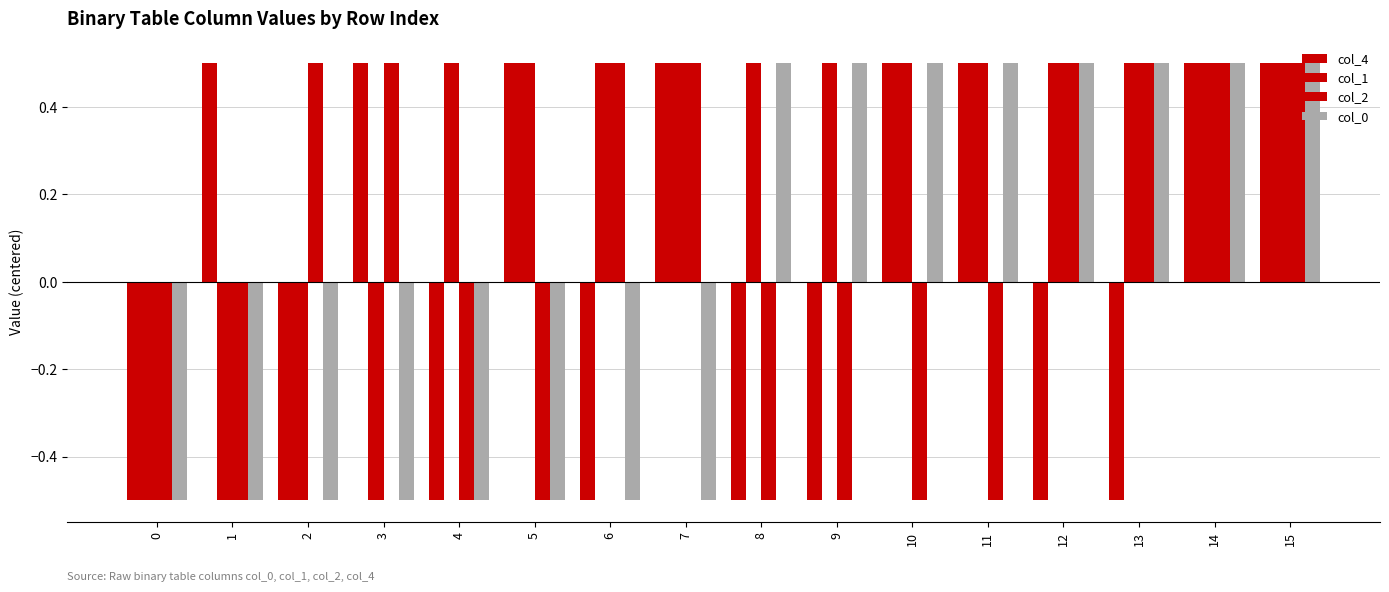

Reading right to left, transcribe all the data shown in this chart.

col_4: 15=0.5	14=0.5	13=-0.5	12=-0.5	11=0.5	10=0.5	9=-0.5	8=-0.5	7=0.5	6=-0.5	5=0.5	4=-0.5	3=0.5	2=-0.5	1=0.5	0=-0.5
col_1: 15=0.5	14=0.5	13=0.5	12=0.5	11=0.5	10=0.5	9=0.5	8=0.5	7=0.5	6=0.5	5=0.5	4=0.5	3=-0.5	2=-0.5	1=-0.5	0=-0.5
col_2: 15=0.5	14=0.5	13=0.5	12=0.5	11=-0.5	10=-0.5	9=-0.5	8=-0.5	7=0.5	6=0.5	5=-0.5	4=-0.5	3=0.5	2=0.5	1=-0.5	0=-0.5
col_0: 15=0.5	14=0.5	13=0.5	12=0.5	11=0.5	10=0.5	9=0.5	8=0.5	7=-0.5	6=-0.5	5=-0.5	4=-0.5	3=-0.5	2=-0.5	1=-0.5	0=-0.5